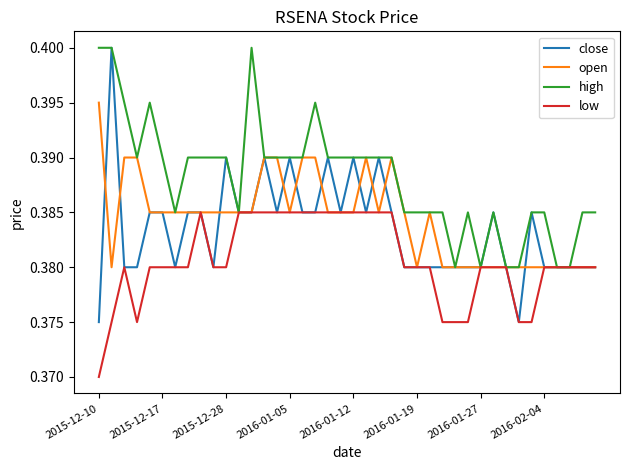

Which series has the widest spread of values?

close